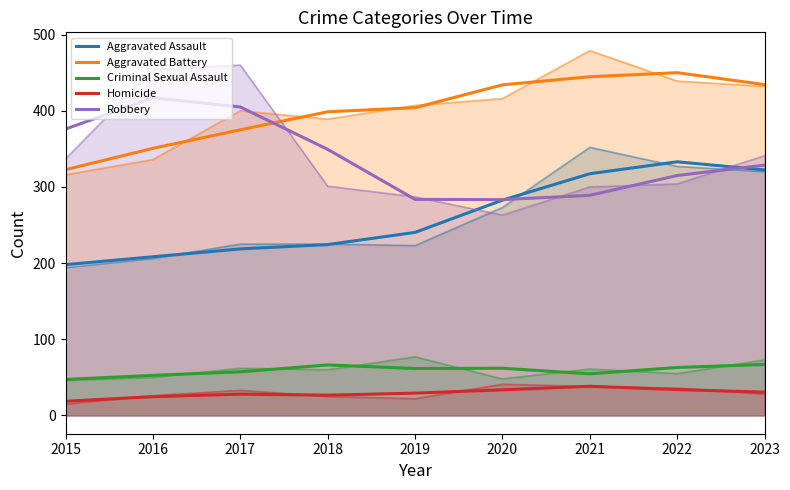

What is the sum of all Aggravated Battery values?

3614.0